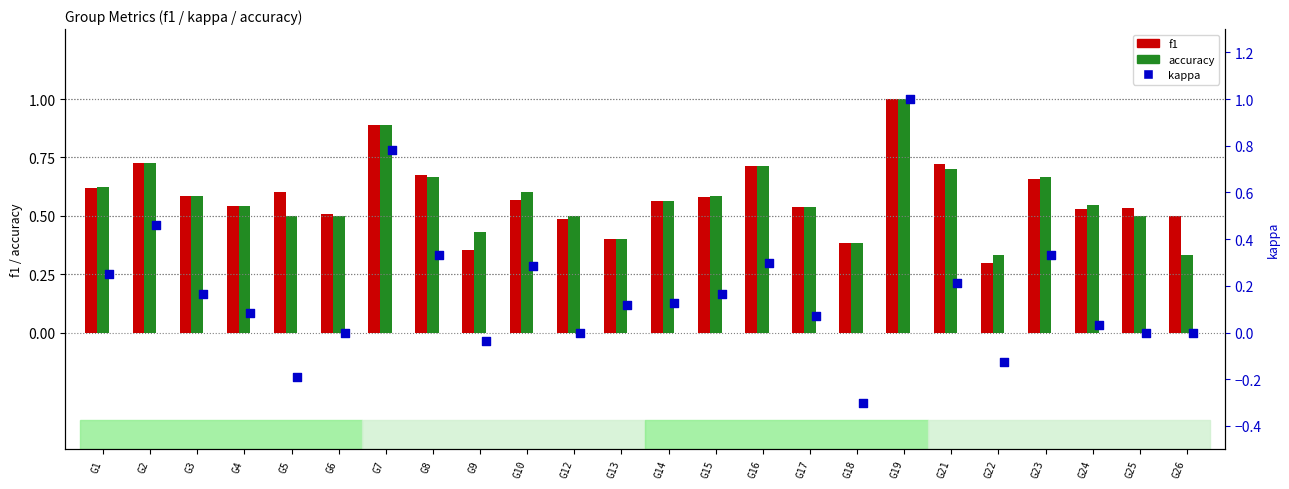

Which series reaches the maximum Y coordinate?

f1